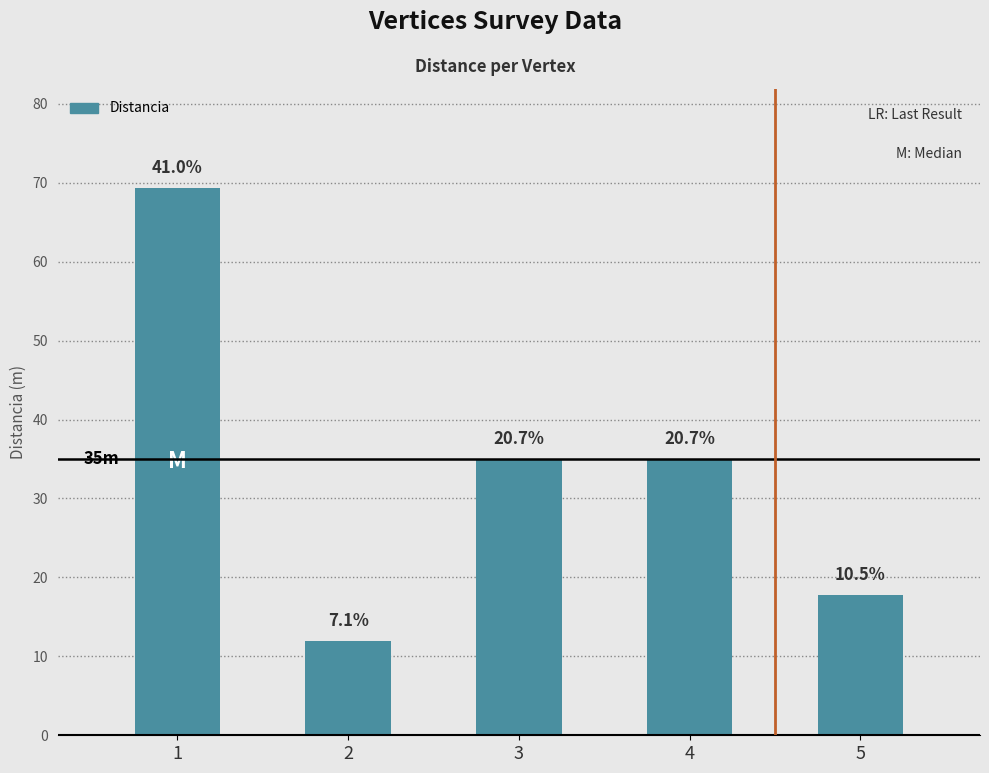

Does the chart contain any negative values?

No